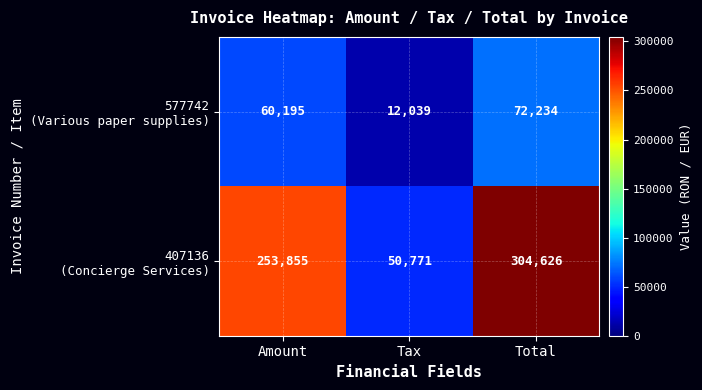

What is the total value across all series at Total?

376860